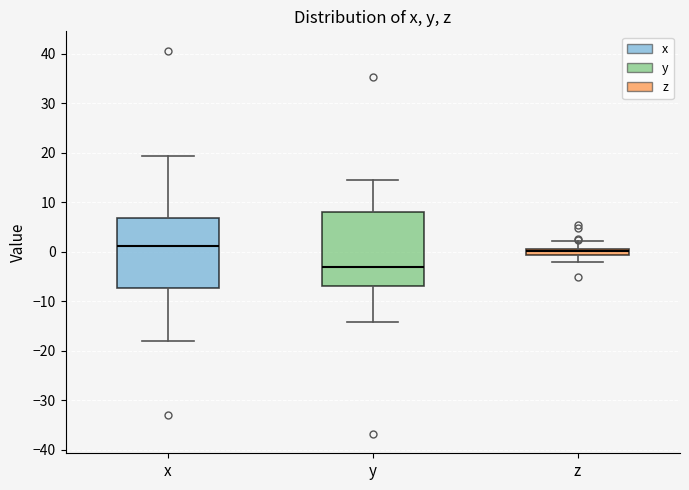

Which box has the highest median line?

x